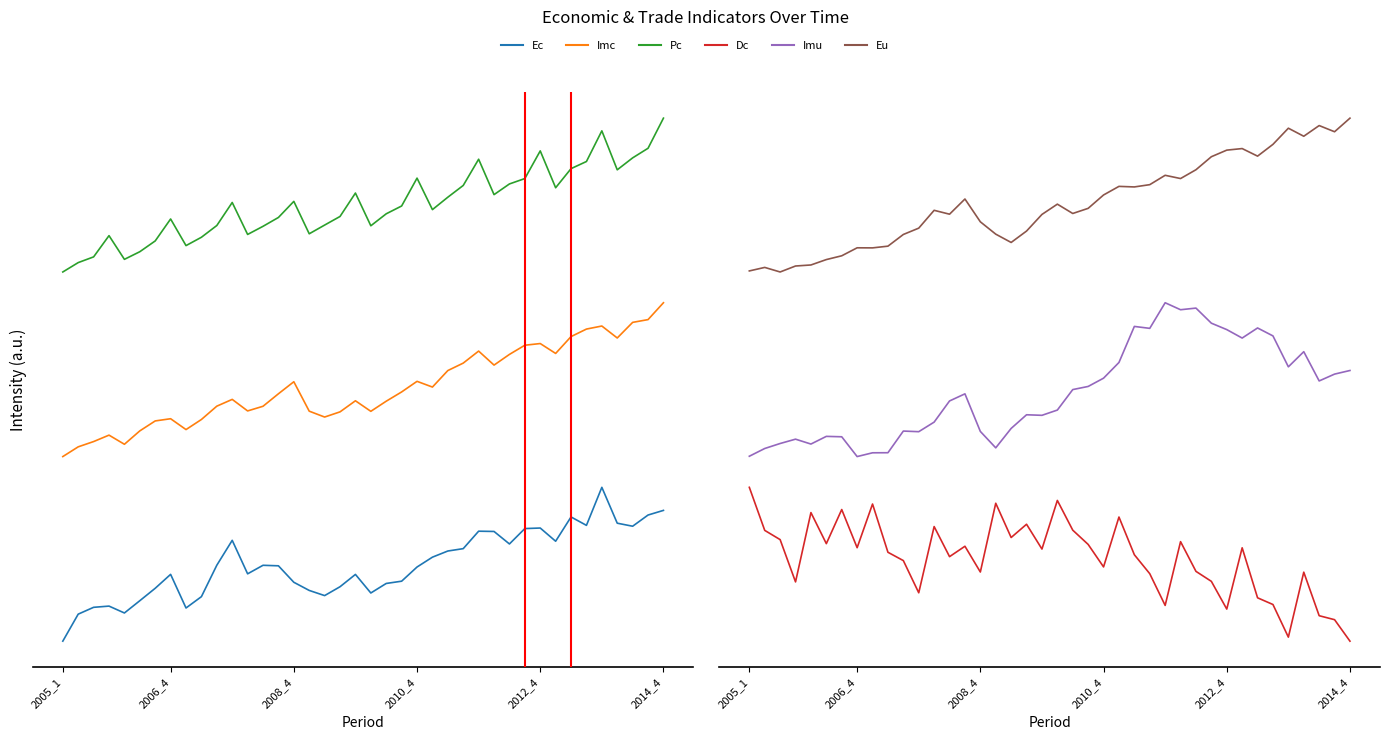

How many lines are shown in the chart?

6